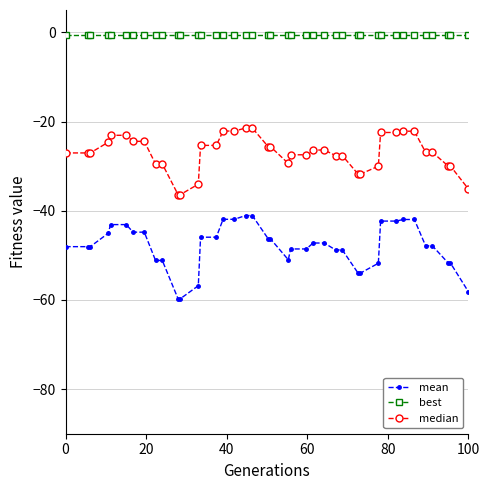

True or false: median and best cross at least once.

False